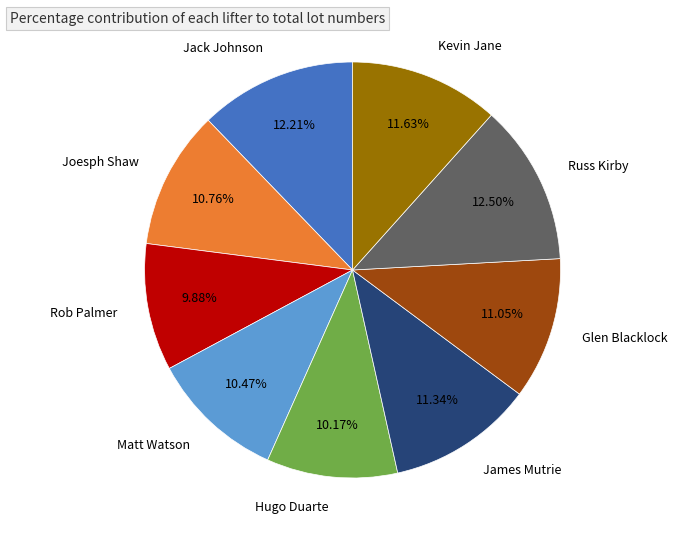

How much of the chart is everything except Kevin Jane?

88.4%